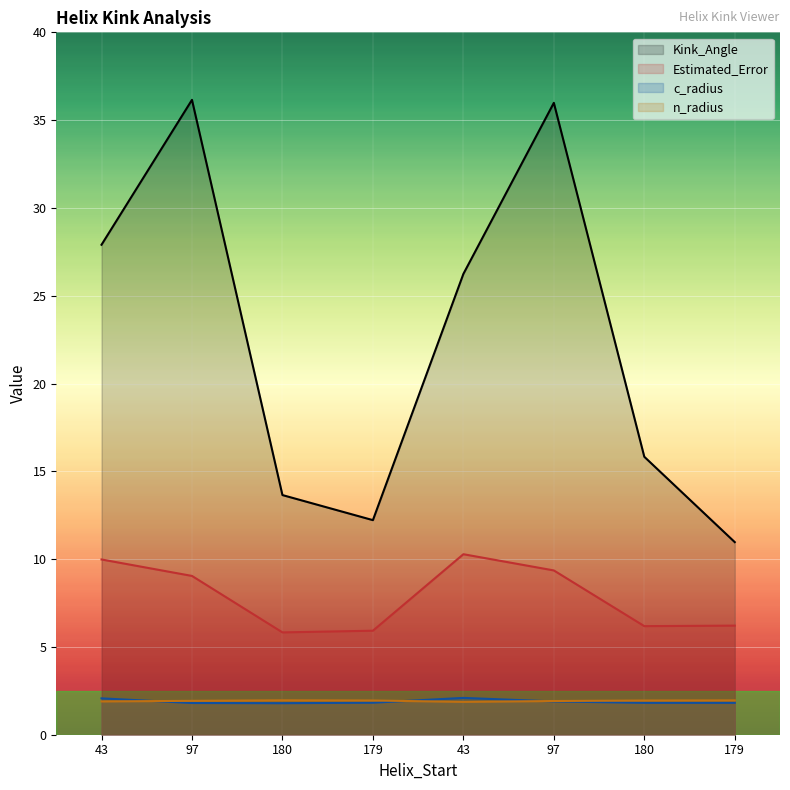

Which series changed the most between 180 and 179?

Kink_Angle